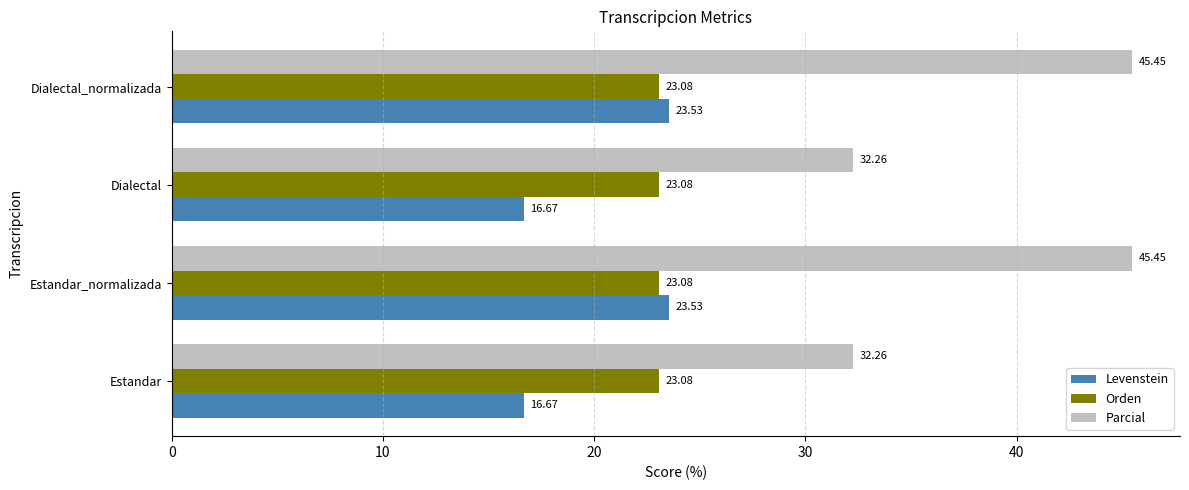

At how many categories does at least one series exceed 41?

2